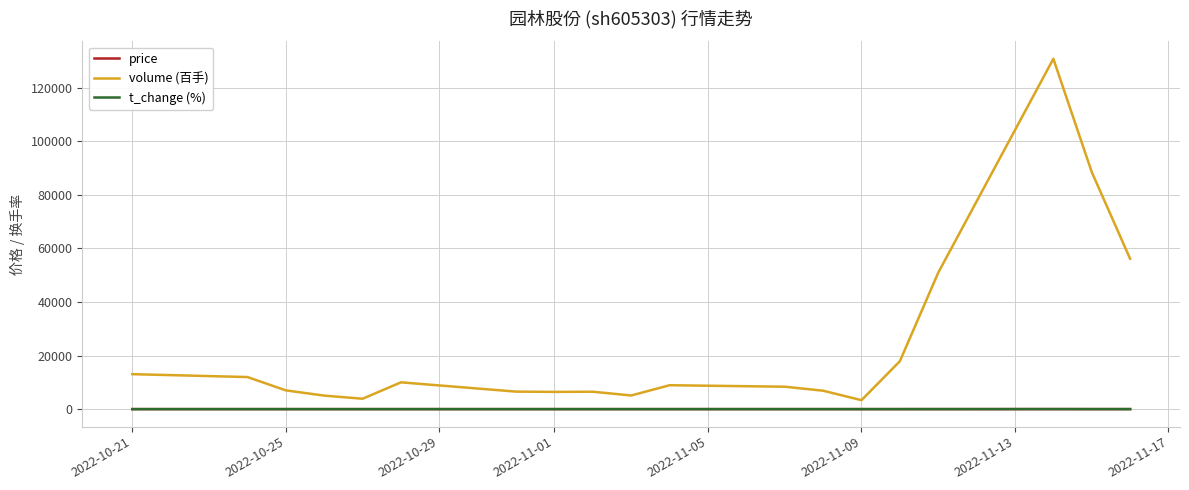

Which series has the largest total across all categories?

volume (百手)